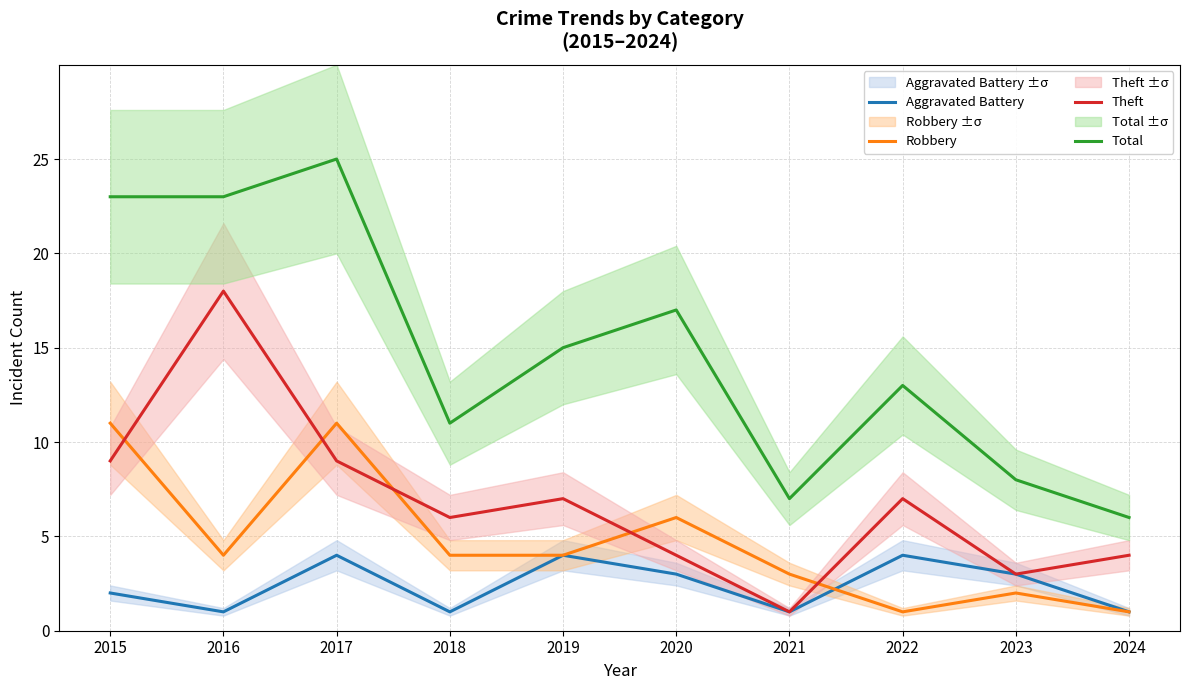

The value of Theft at 2017 is 16. True or false?

False